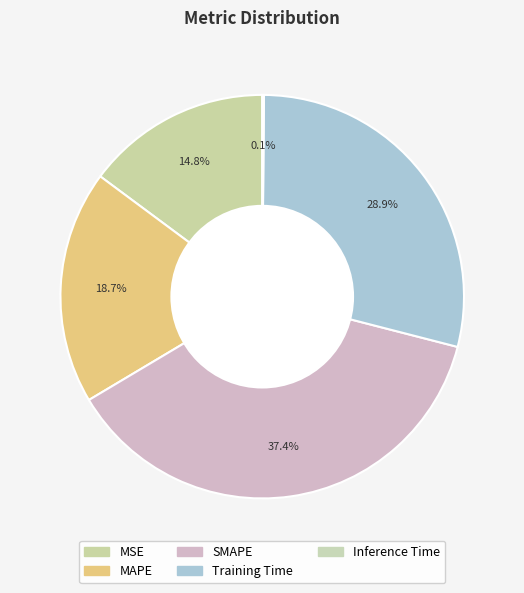

Which category has the biggest portion of the pie?

SMAPE